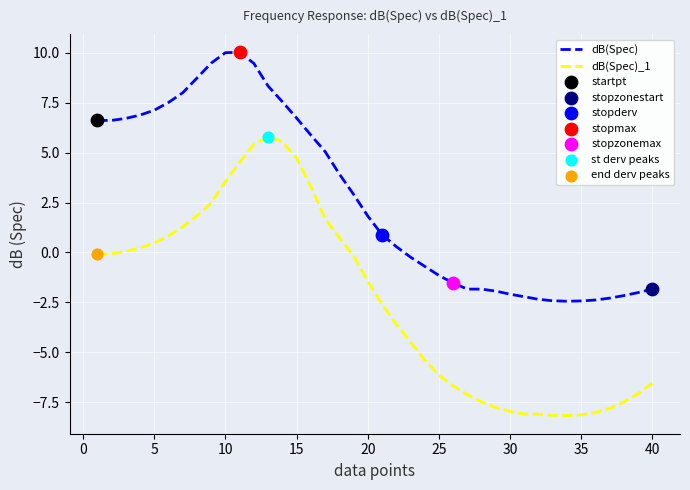

Which series has the largest range (max minus min)?

dB(Spec)_1